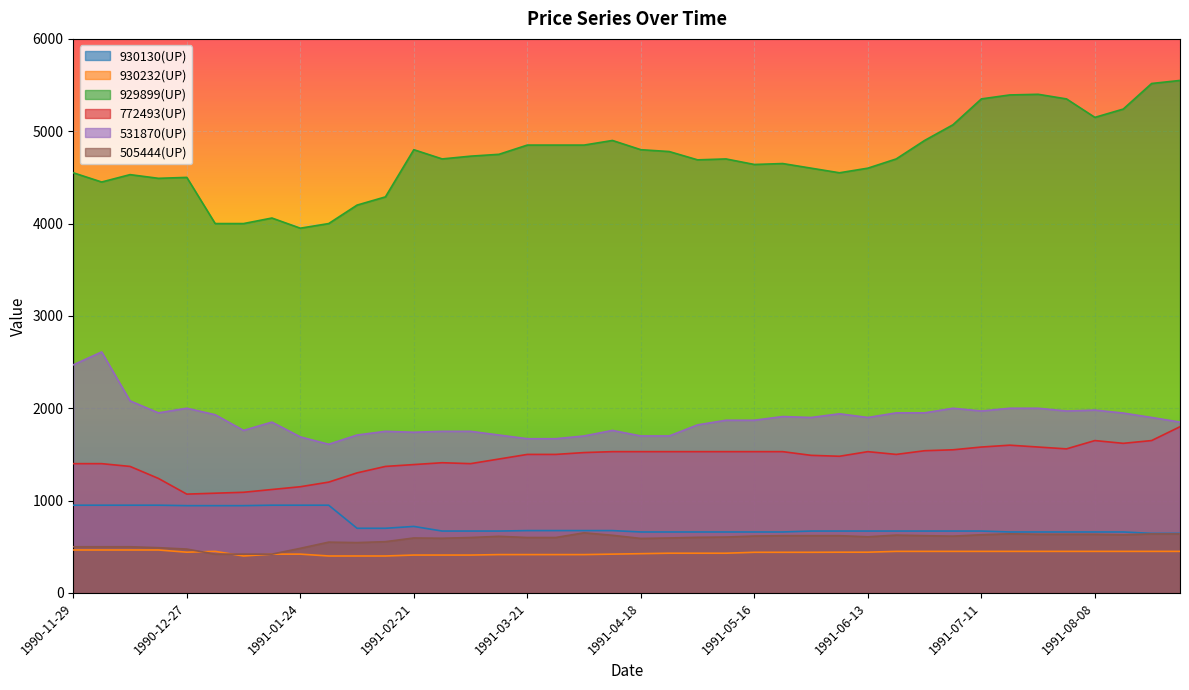

What is the value of the 505444(UP) point at the 39th from the left?

639